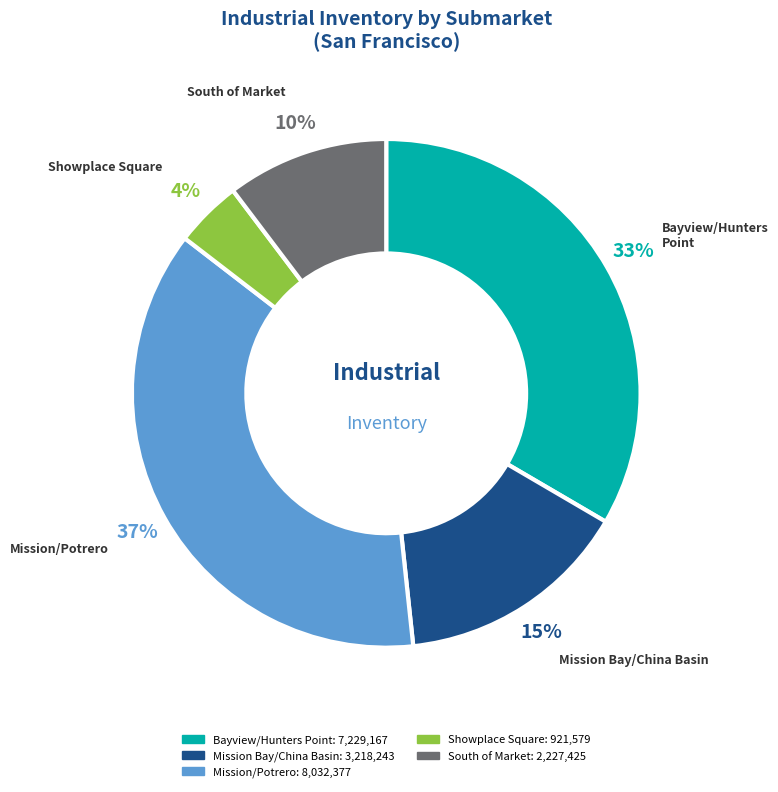

Rank the categories by value from lowest to highest.

Showplace Square, South of Market, Mission Bay/China Basin, Bayview/Hunters Point, Mission/Potrero